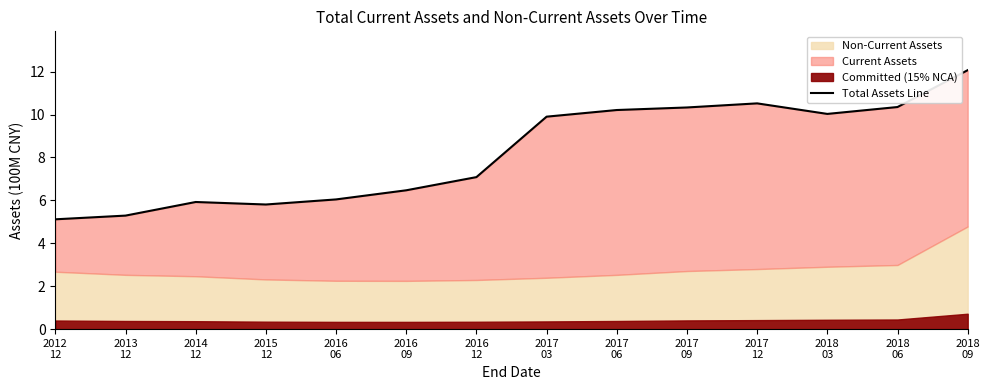

What is the change in value from 2016
09 to 2018
09?

+5.6